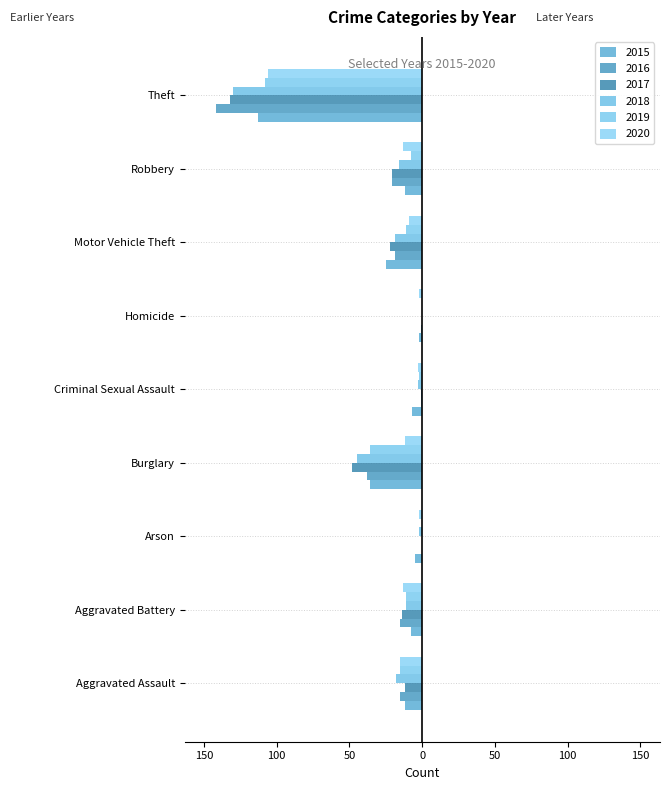

Which category has the highest value across all series?

Arson